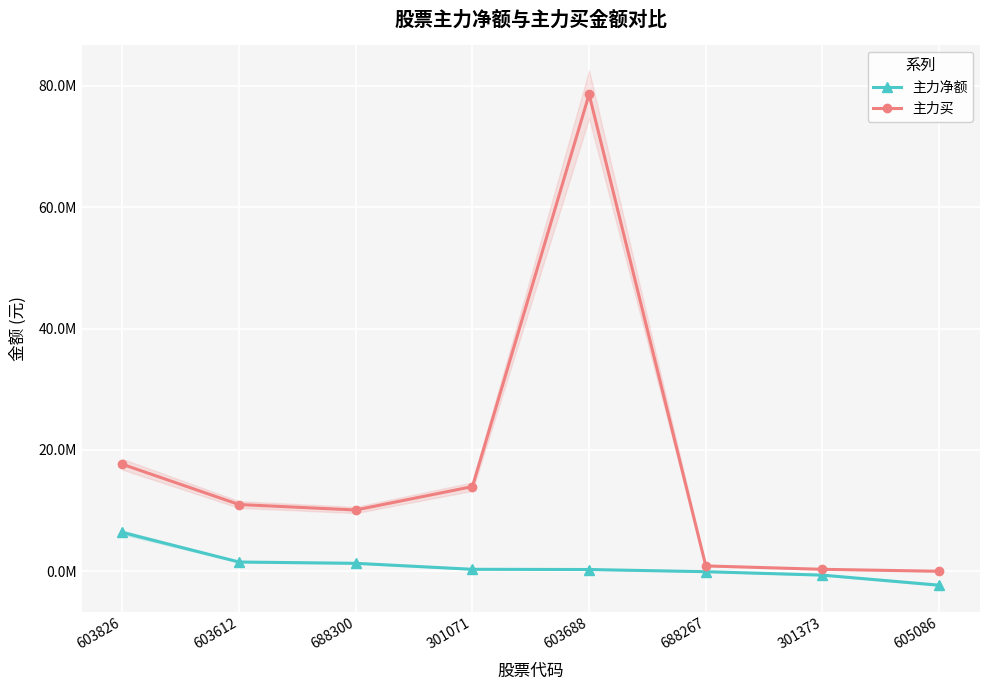

True or false: 主力净额 and 主力买 intersect in this chart.

False